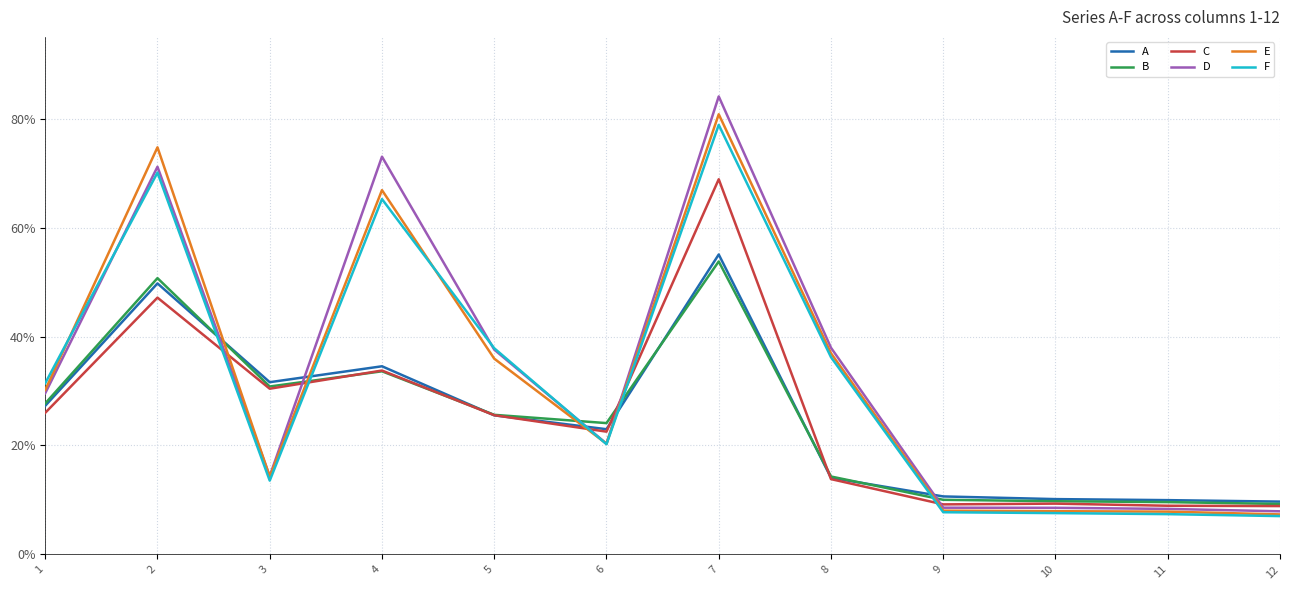

Between which two adjacent categories do B and A first intersect?

2 and 3